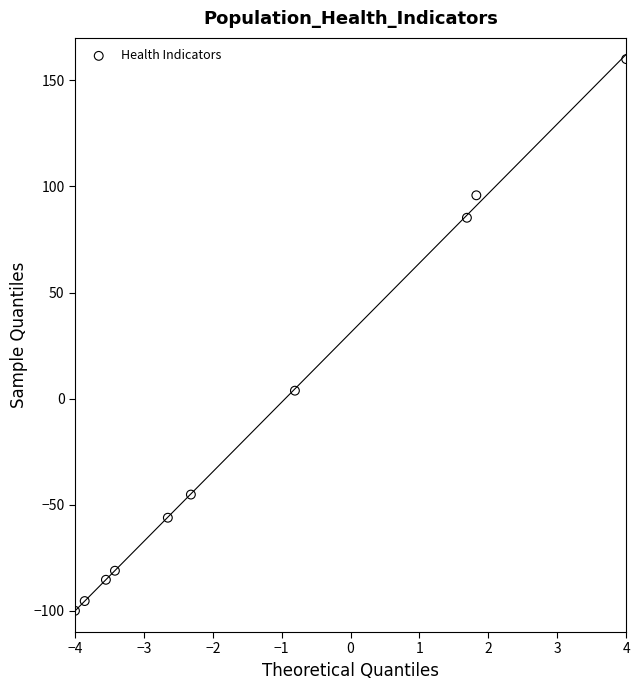

What is the range of X values (max minus min)?

8.0